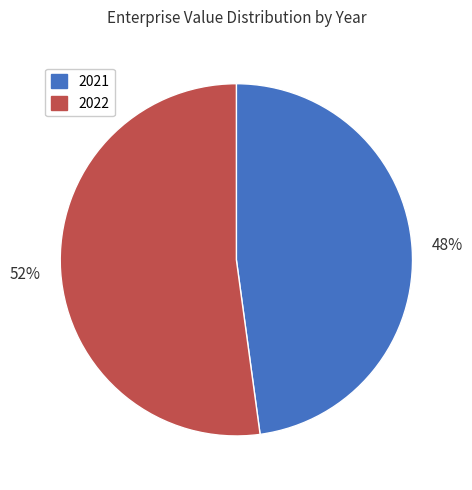

Which slice is the smallest?

2021